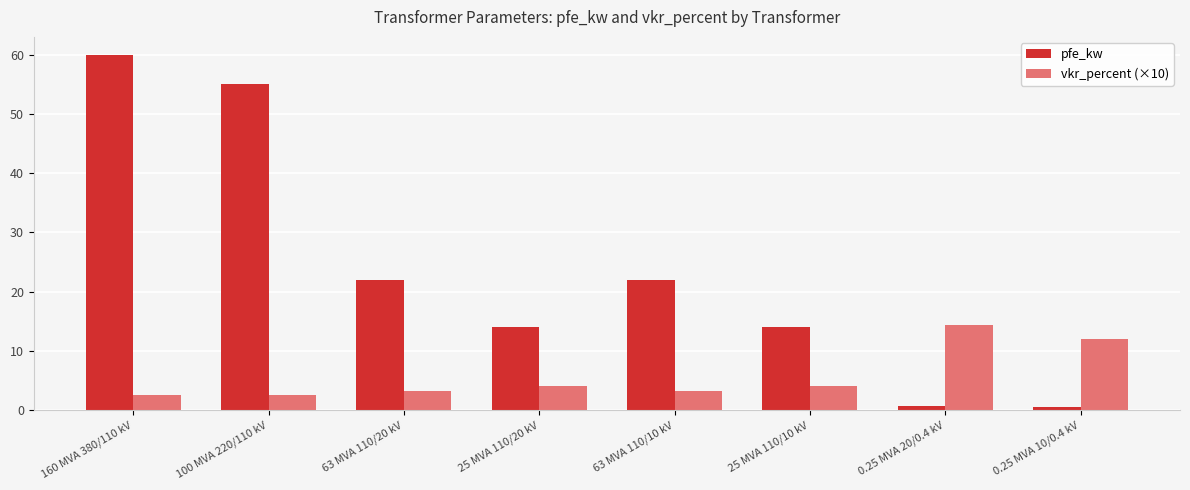

Which series has the largest total across all categories?

pfe_kw